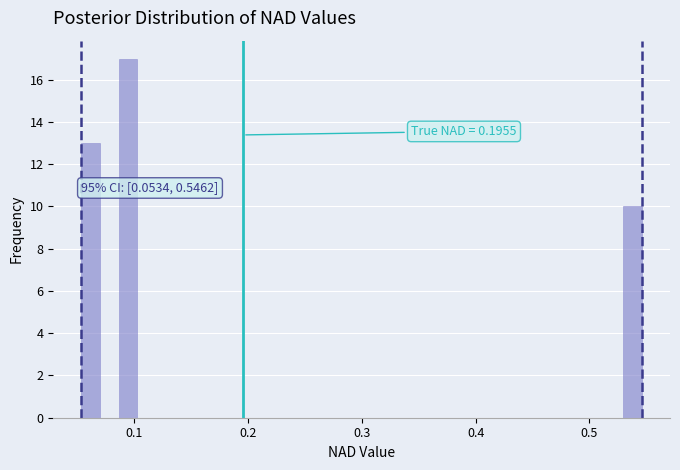

Read against the x-axis, roughly where is the centre of the tallest bar?

0.09